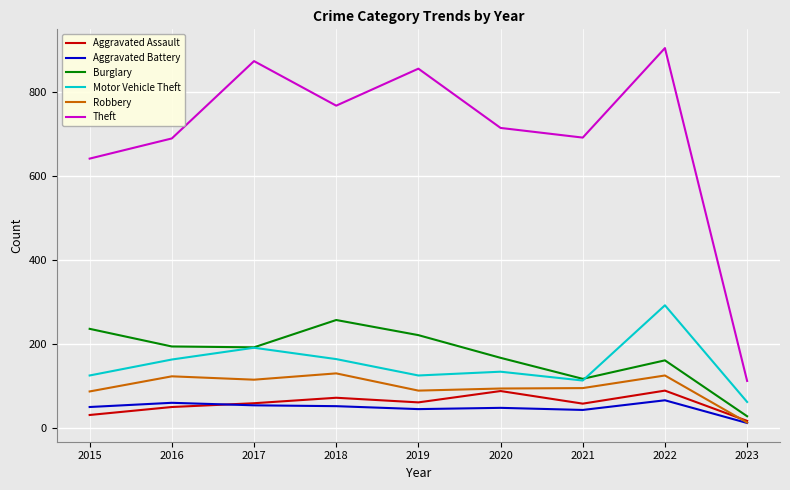

True or false: Theft and Robbery intersect in this chart.

False